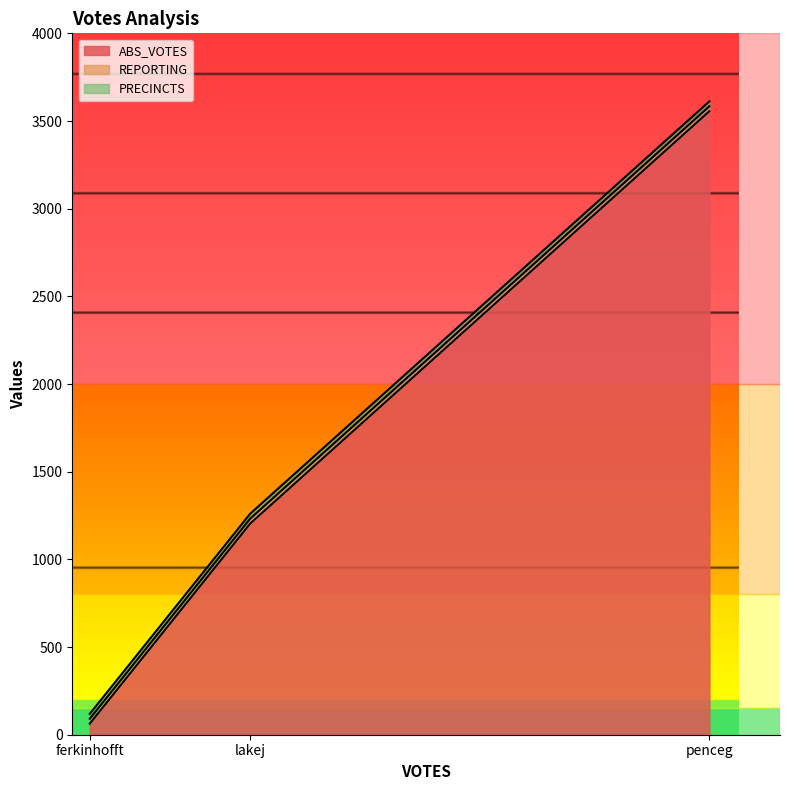

What is the minimum value for REPORTING?

28